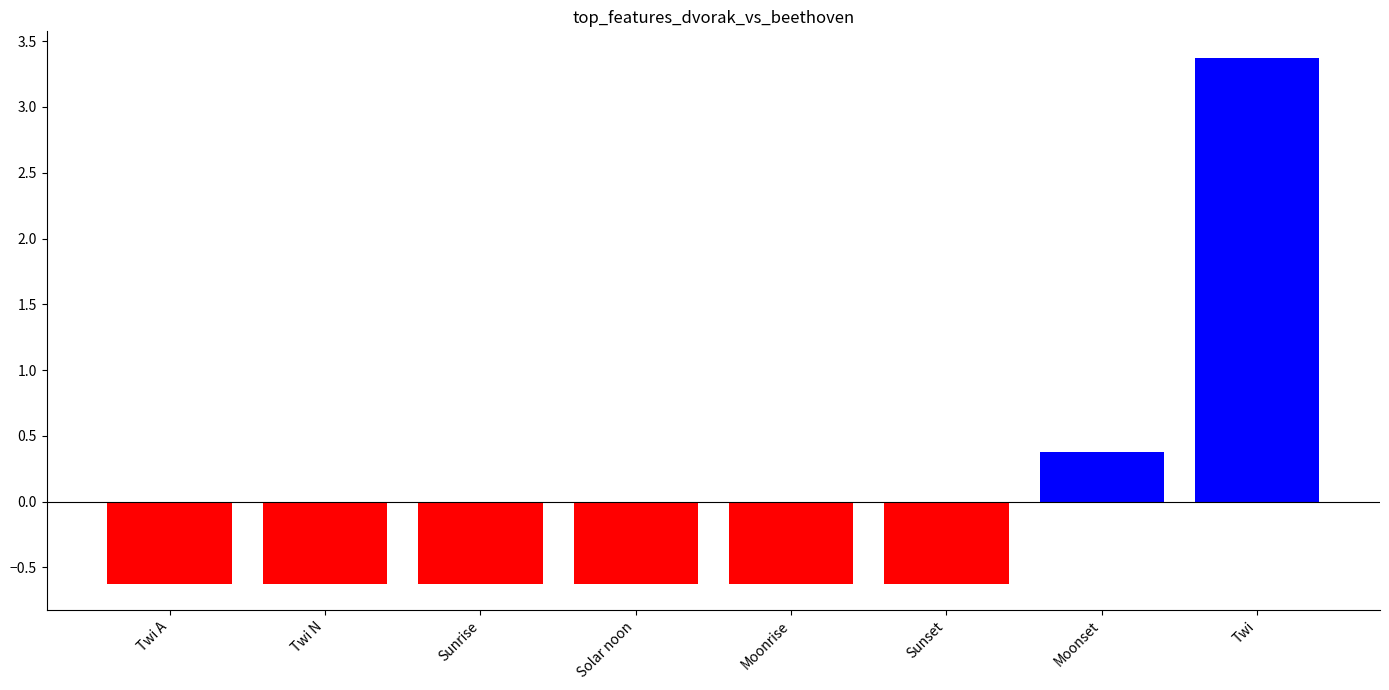

Where does the data first go above 0?

Moonset